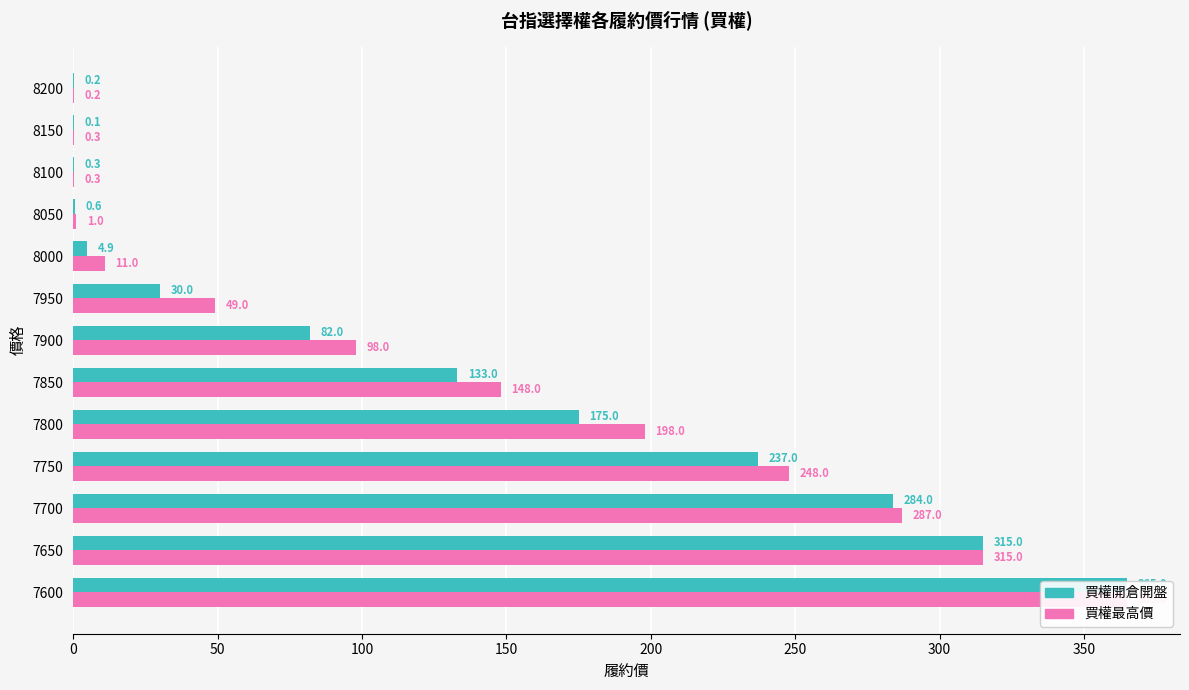

How many categories are shown in the chart?

13